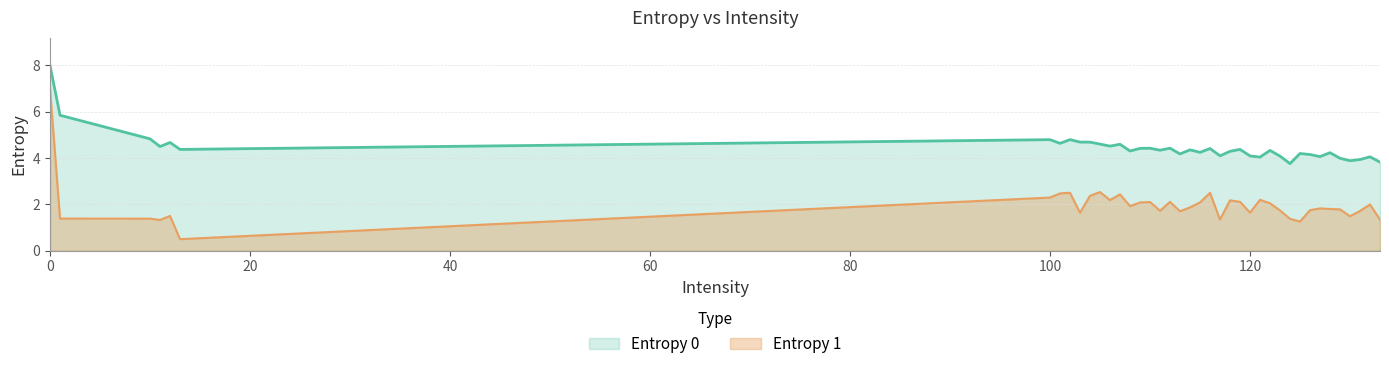

True or false: Entropy 0 has a value of 7.6 at 104.

False